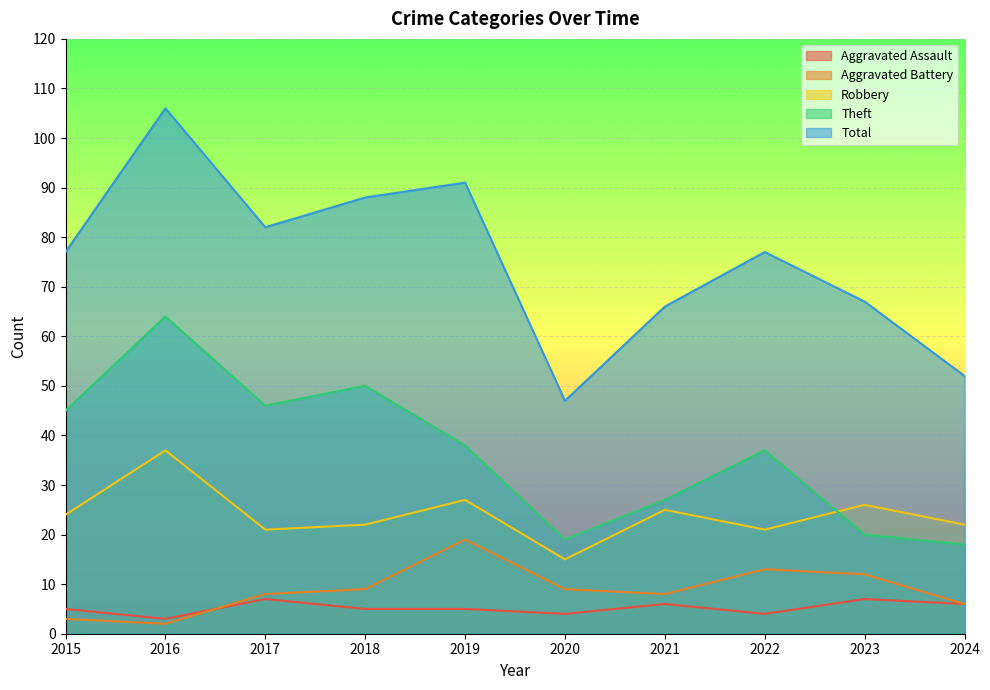

At which label is Total closest to 76?

2015